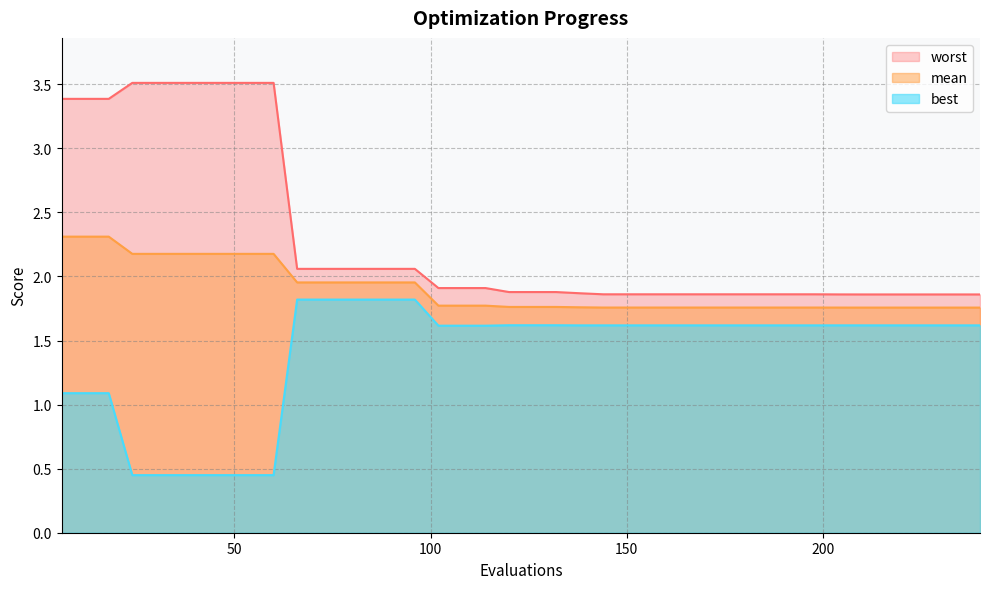

At which label is best closest to 1?

6